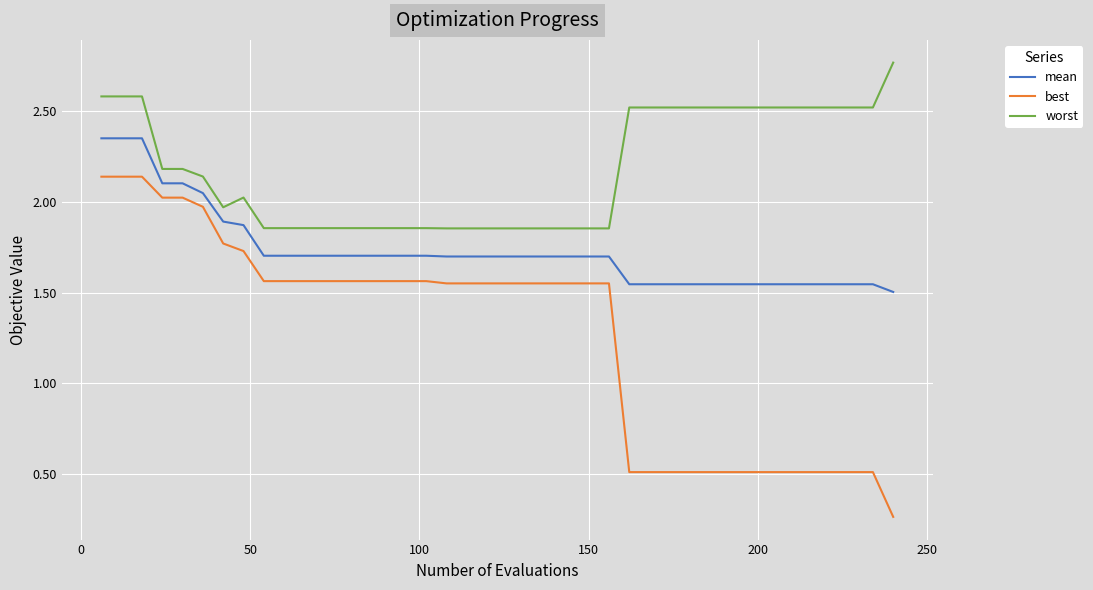

True or false: mean and best intersect in this chart.

False